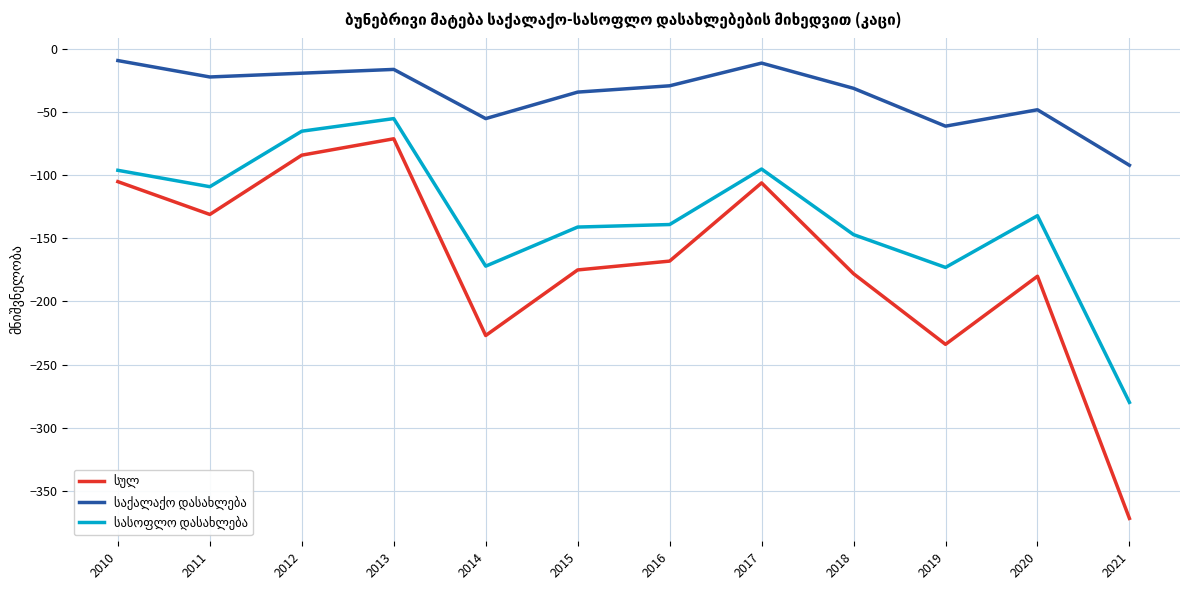

What is the total value across all series at 2018?

-356